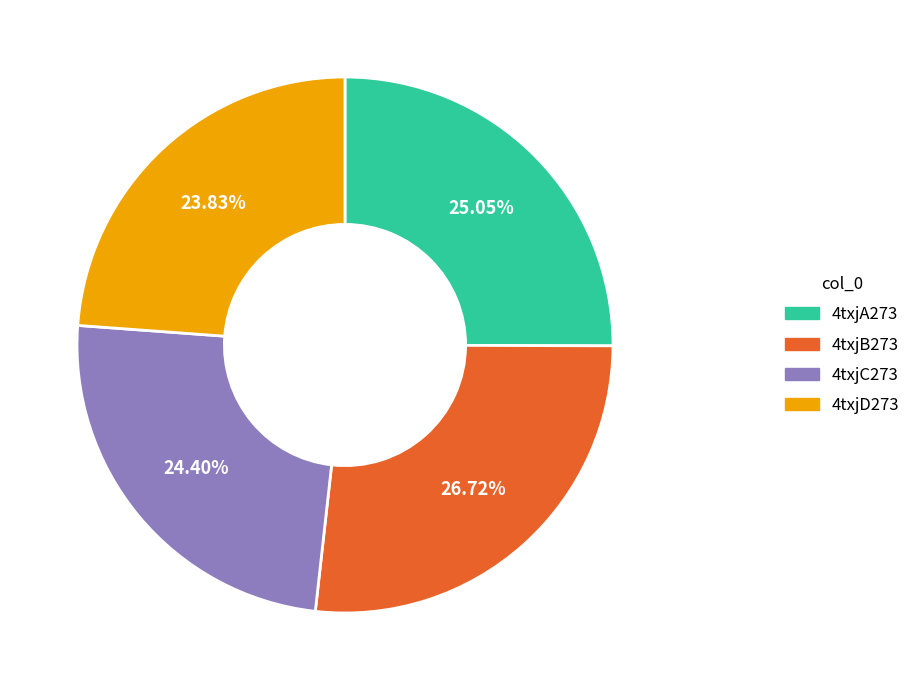

Is it true that 4txjB273 is 17% of the pie?

False